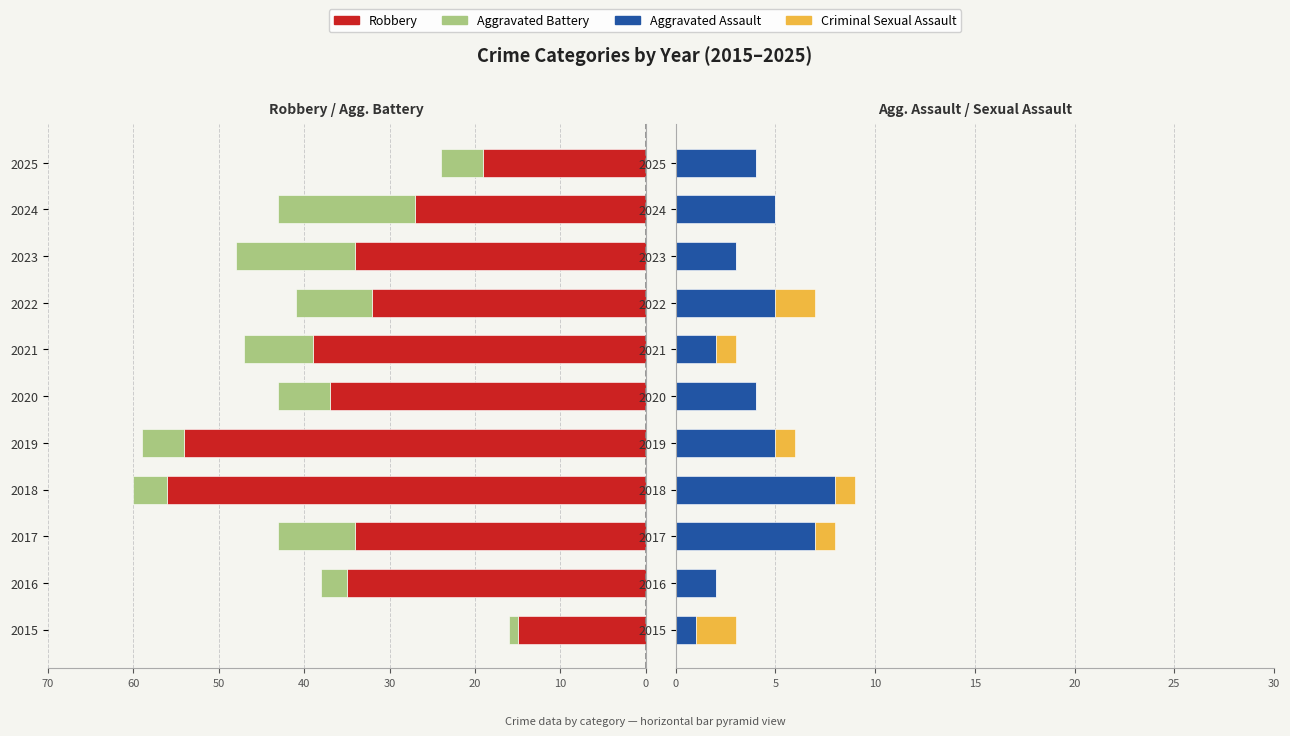

What is the sum of all Robbery values?

-382